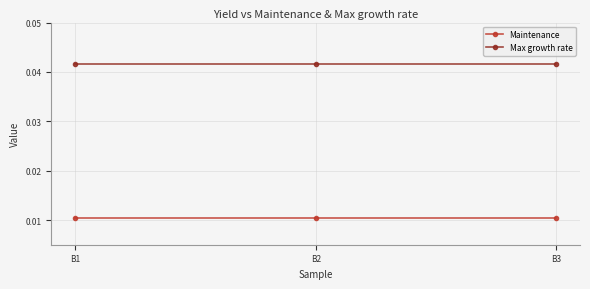

The value of Max growth rate at B2 is 0.1. True or false?

False